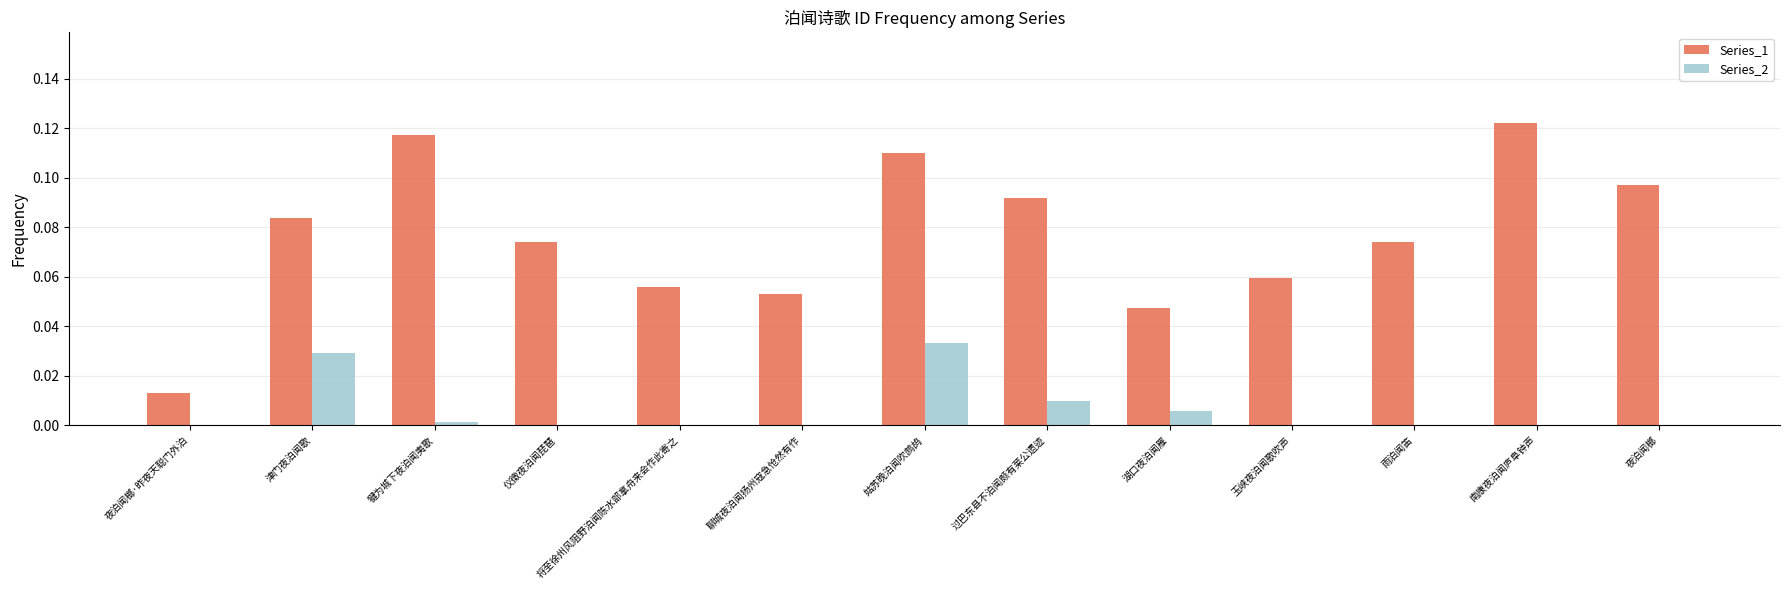

Which series has the largest total across all categories?

Series_1